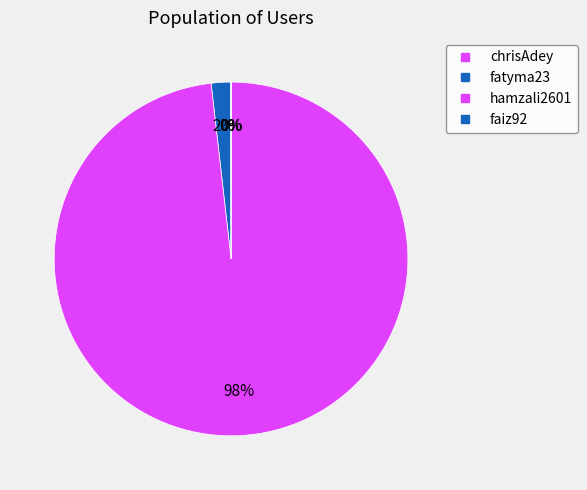

Count the number of slices in the pie.

4